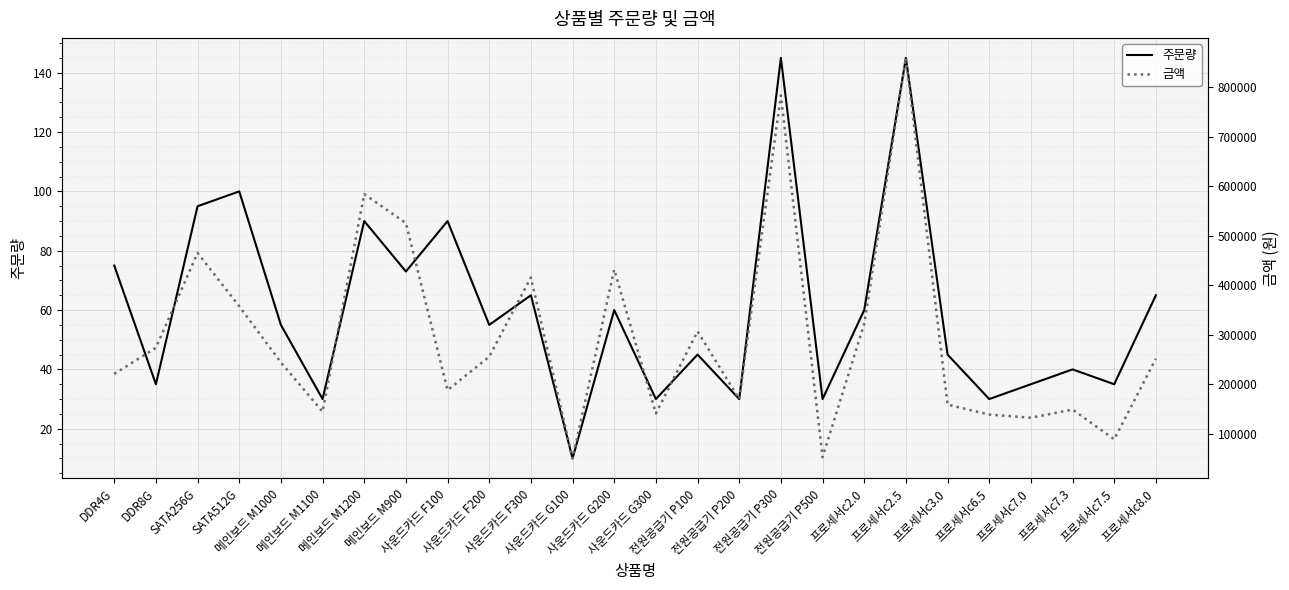

What is the lowest value of the 주문량 series?

10